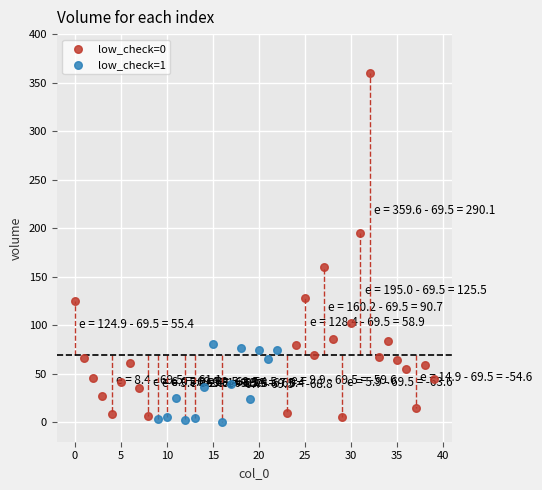

Which series has the largest Y range (max minus min)?

low_check=0